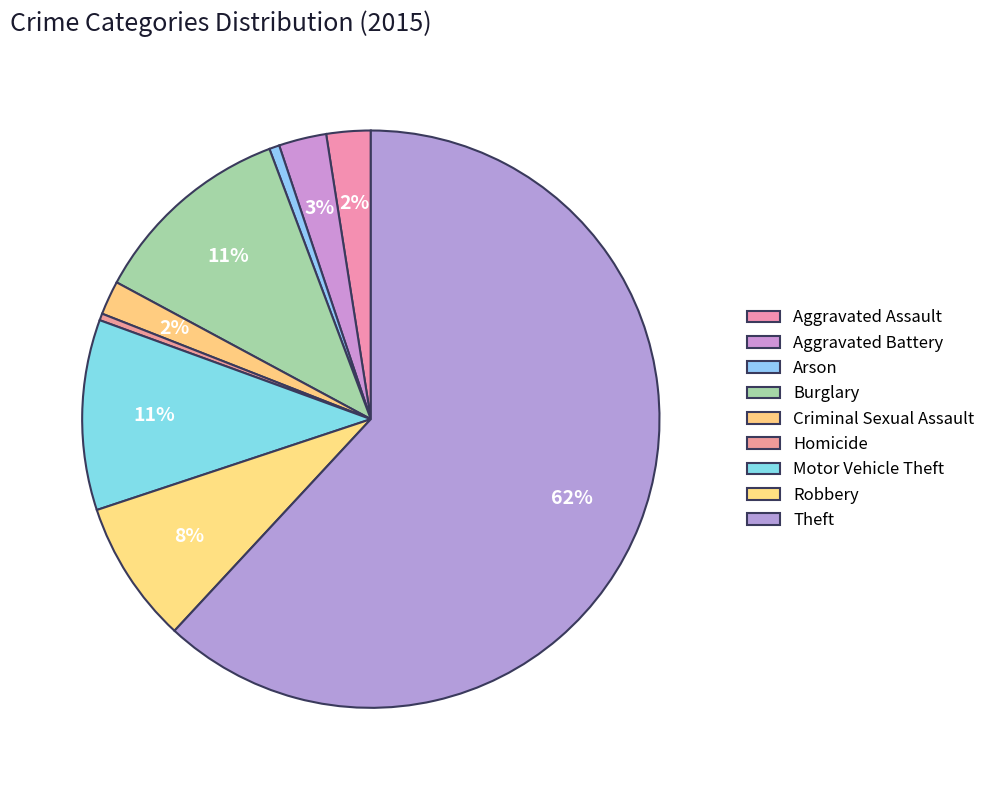

Count the number of slices in the pie.

9